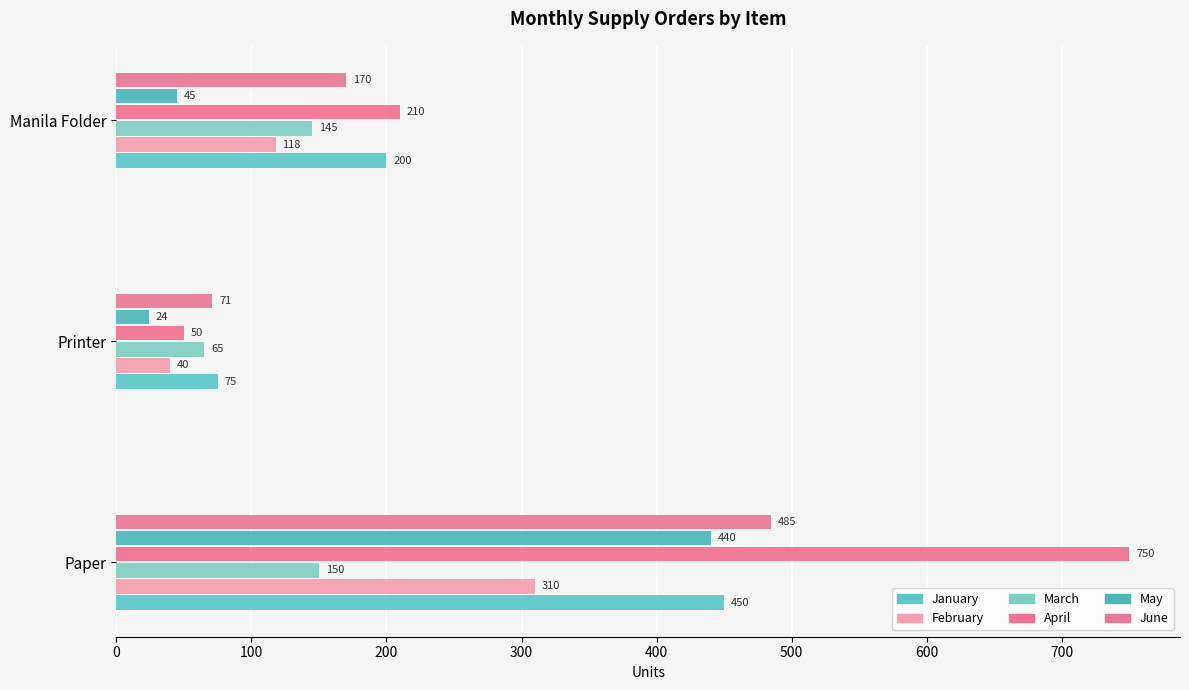

How many values in the June series are below 170?

1